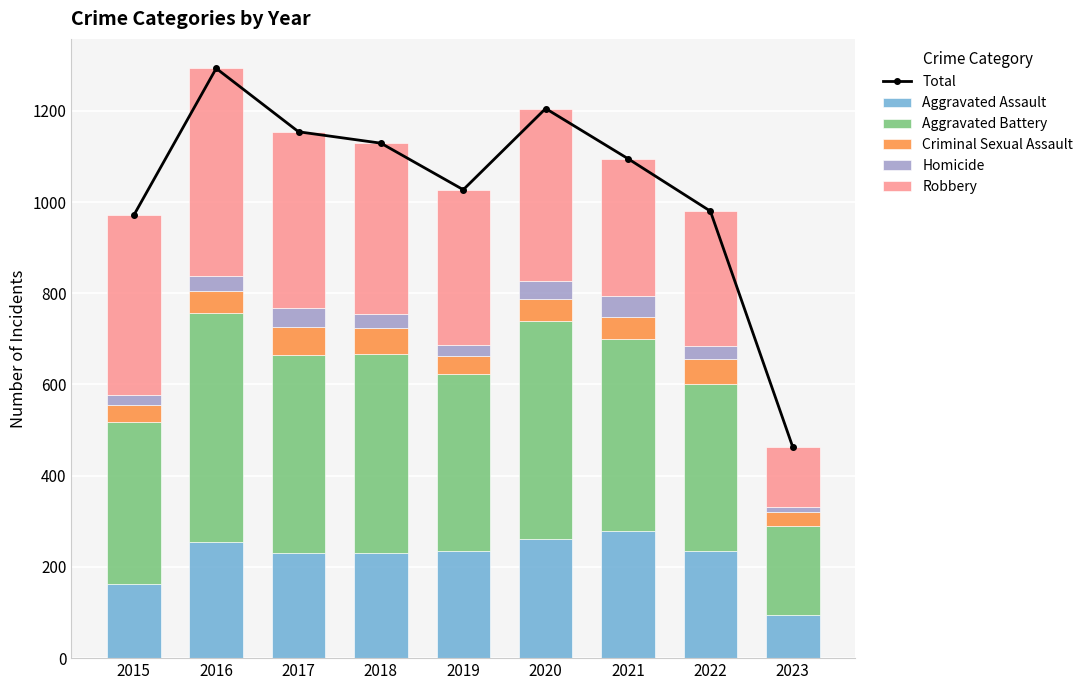

Where is Homicide nearest to the value 29?

2022